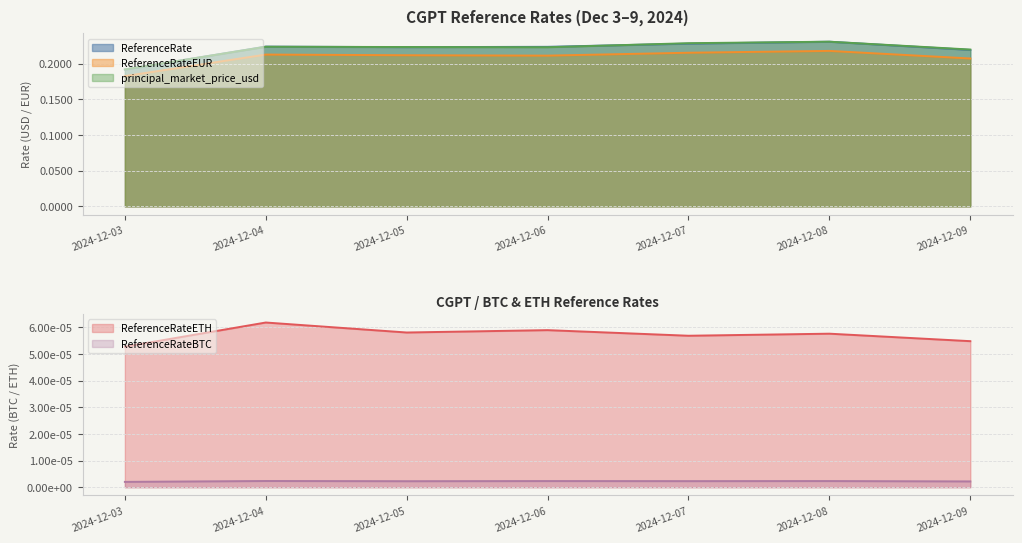

True or false: principal_market_price_usd and ReferenceRateEUR intersect in this chart.

False